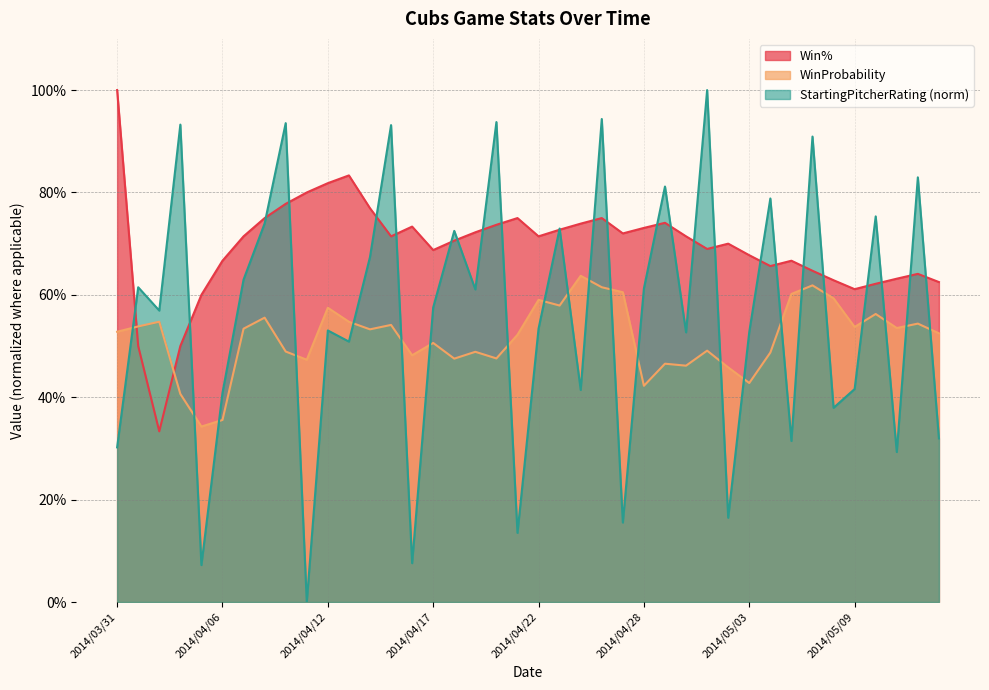

At which category is the sum across all series the highest?

2014/04/26